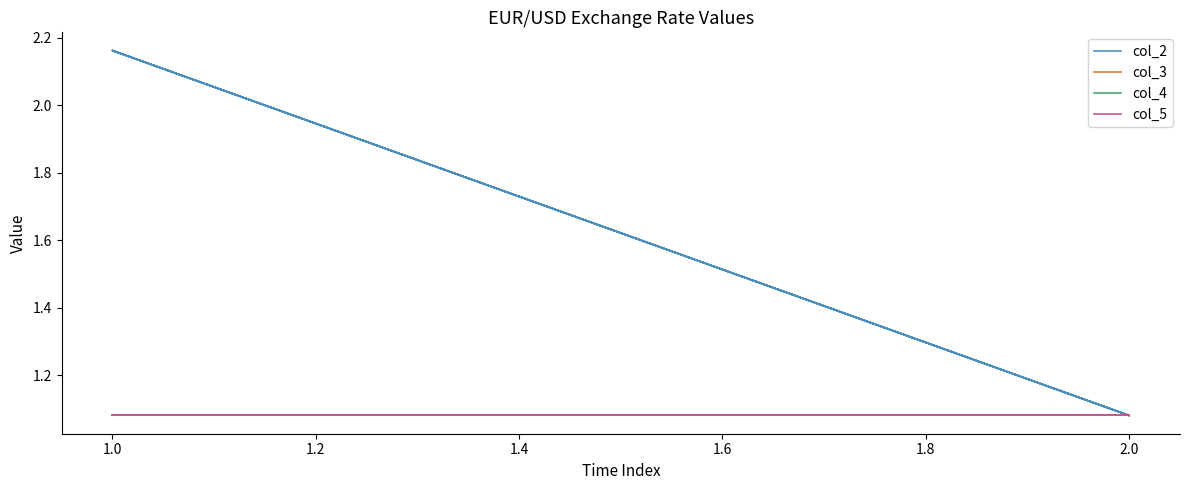

How many lines are shown in the chart?

4